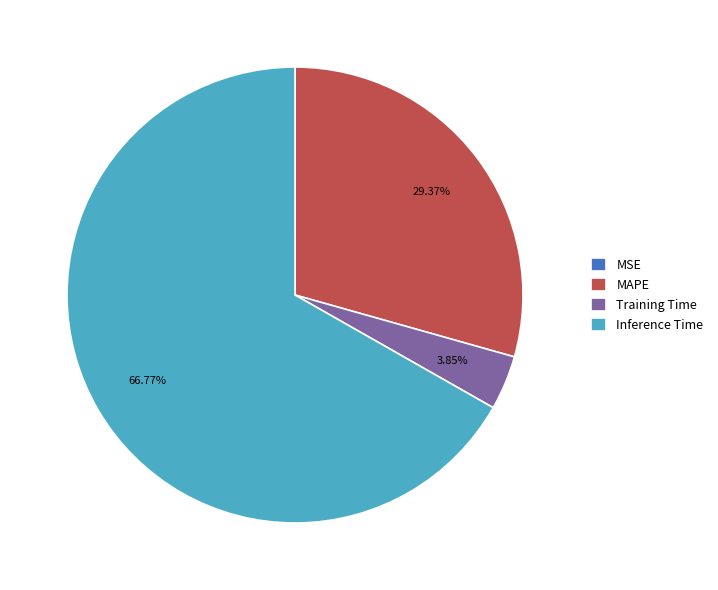

Approximately how many times larger is the value at Inference Time compared to MAPE?

2.3